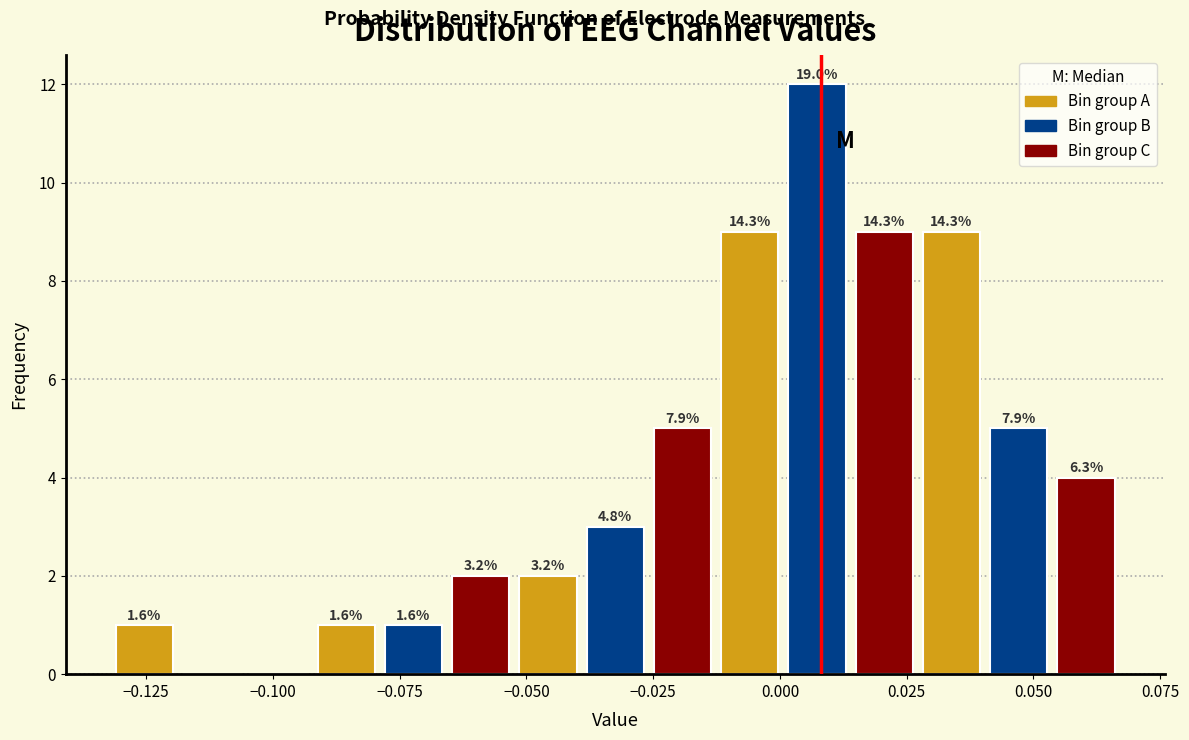

Around what value on the x-axis is the tallest bar? Give the approximate position of its centre, as read against the axis.

0.005